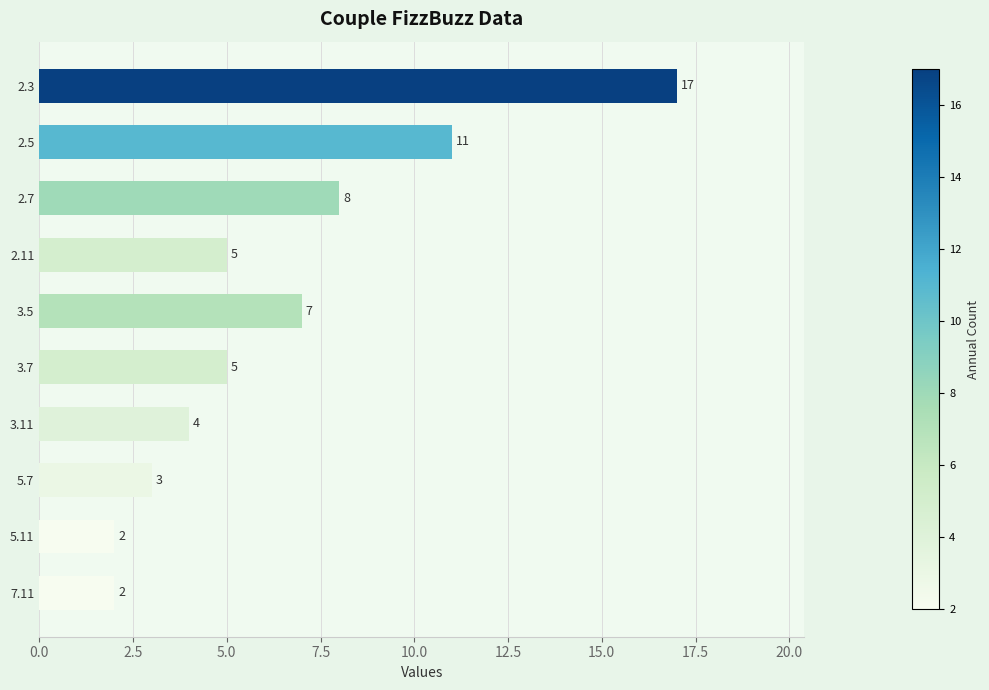

Which has a higher value, 2.11 or 2.7?

2.7